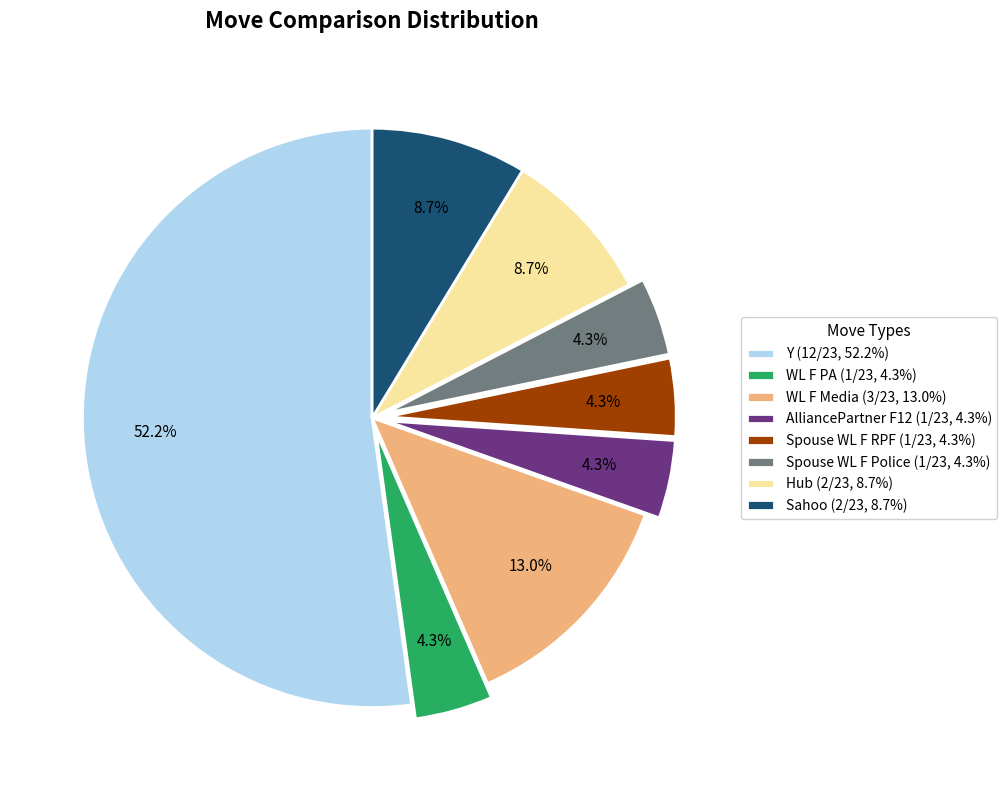

What percentage is NOT represented by Spouse WL F RPF (1/23, 4.3%)?

95.7%